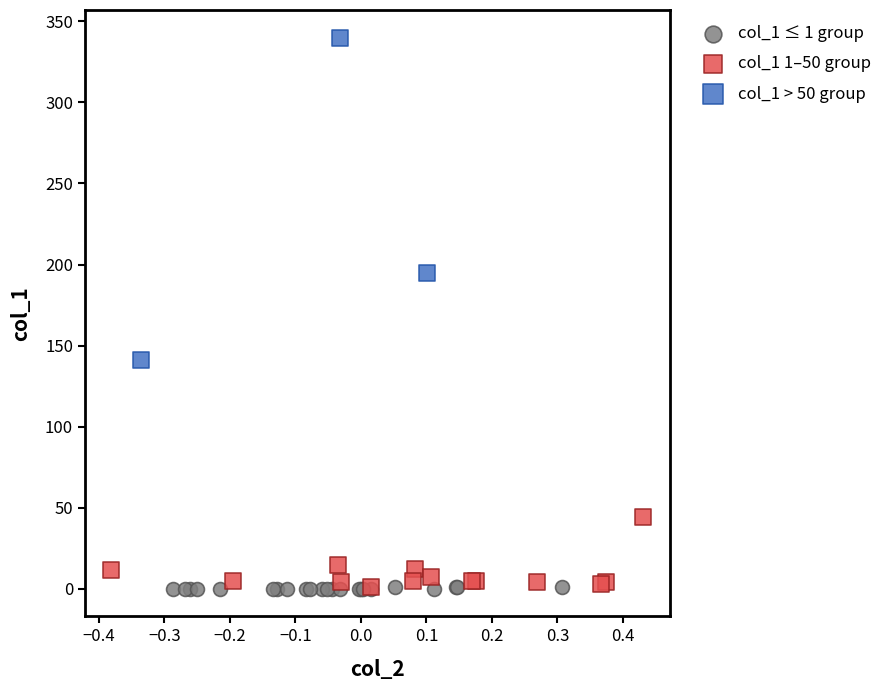

Which series reaches the maximum Y coordinate?

col_1 > 50 group